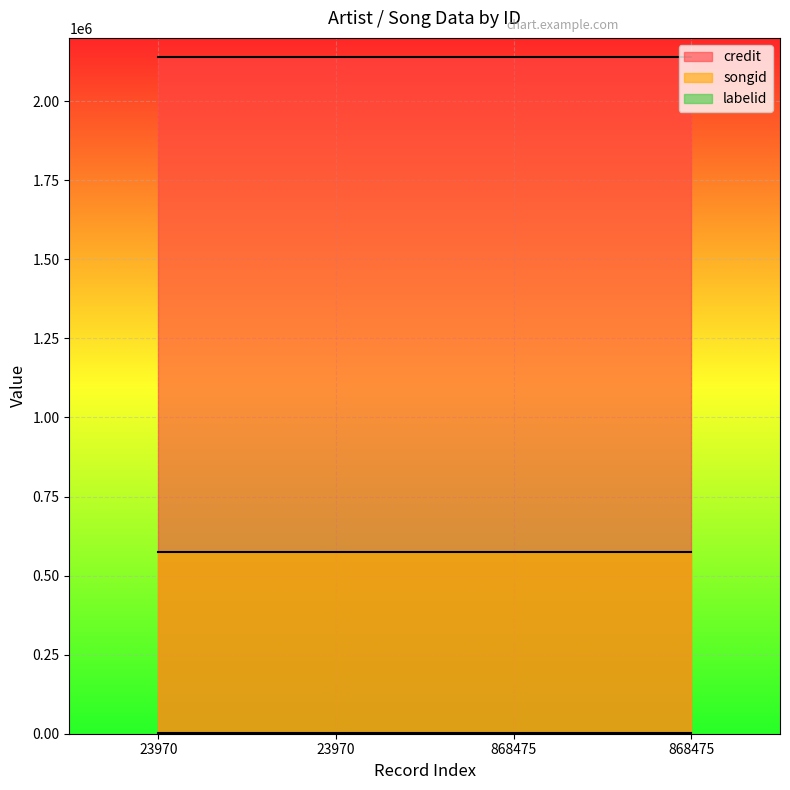

Between 868475 and 868475, which series saw the biggest shift?

credit